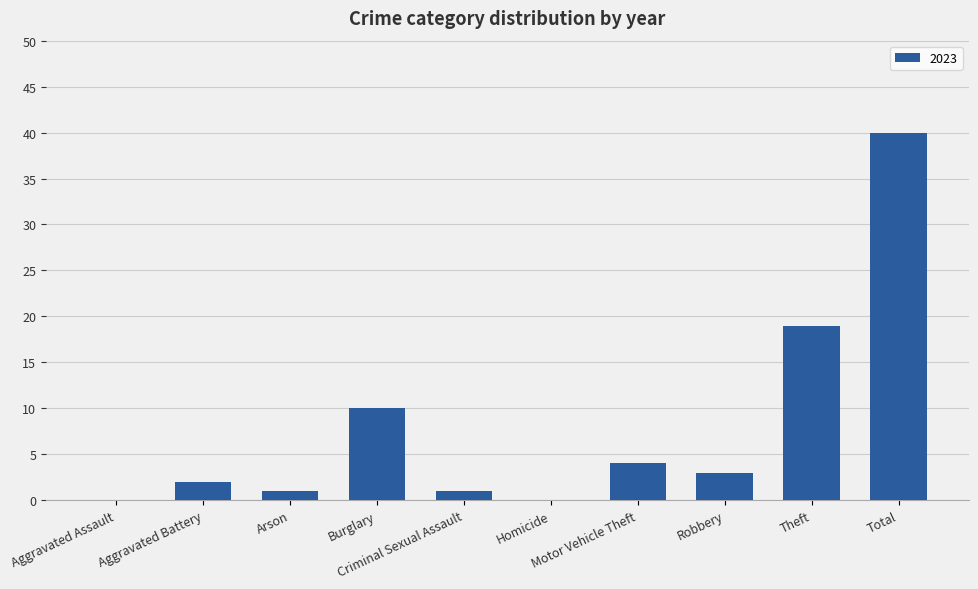

What is the maximum value shown in the chart?

40